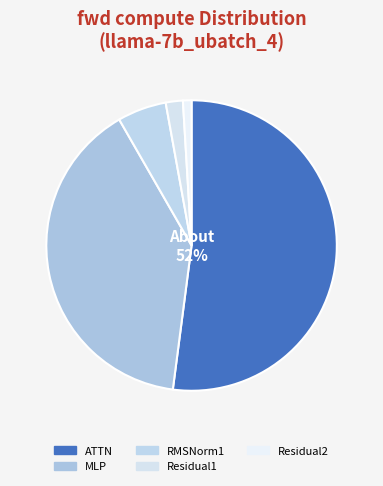

Rank the categories by value from lowest to highest.

Residual2, Residual1, RMSNorm1, MLP, ATTN